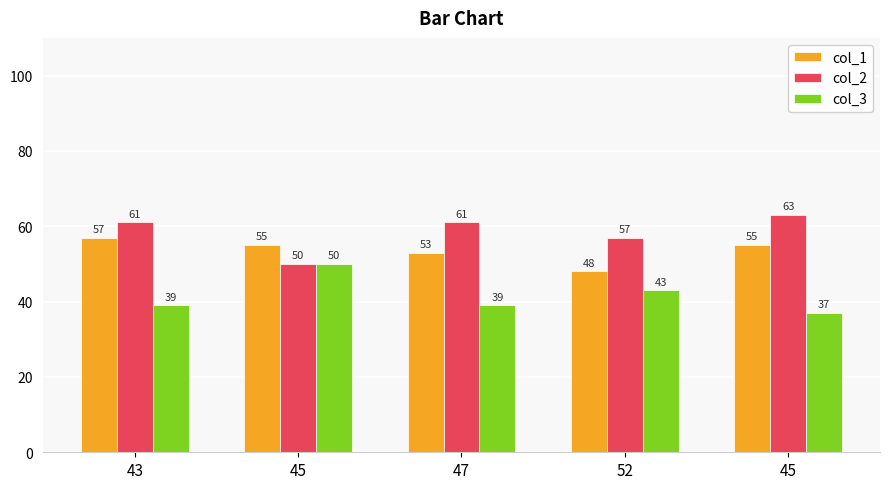

Does the chart contain any negative values?

No